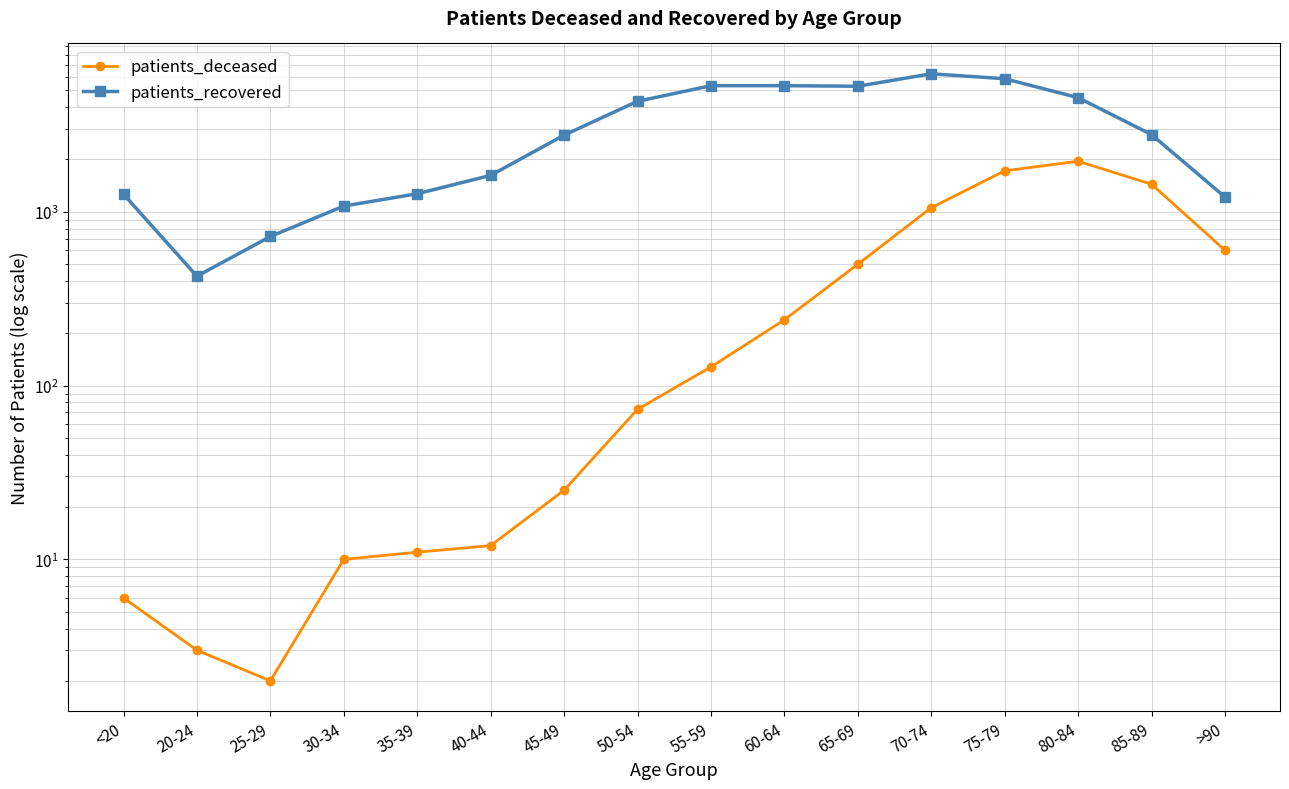

At which category is the sum across all series the highest?

75-79